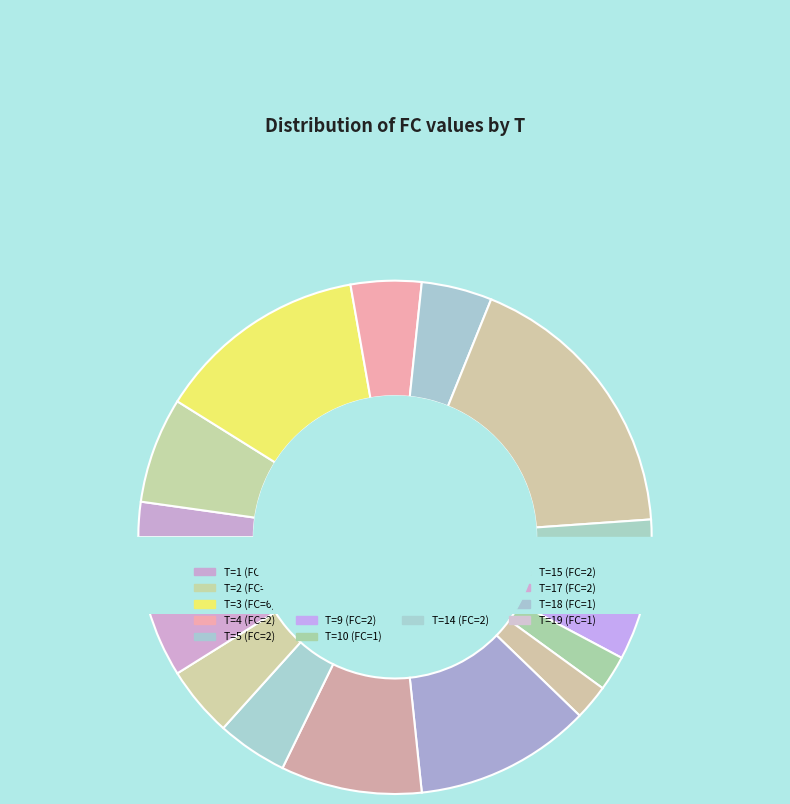

Combined, do 5 and 8 account for over 50%?

No